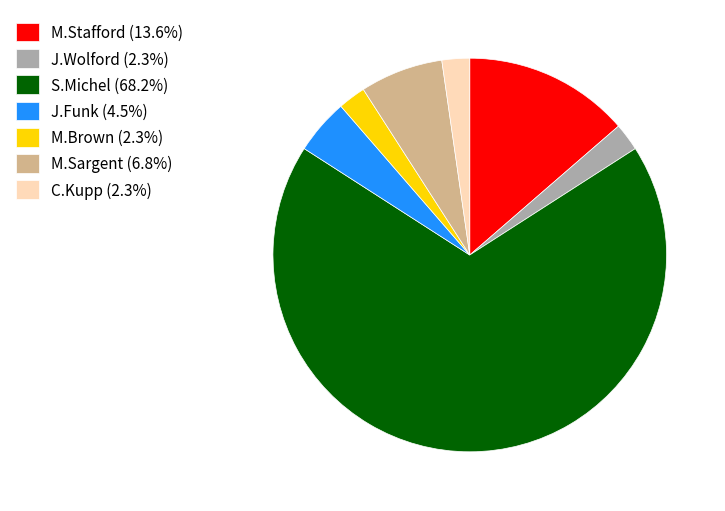

Do M.Stafford (13.6%) and C.Kupp (2.3%) together represent more than half of the pie?

No